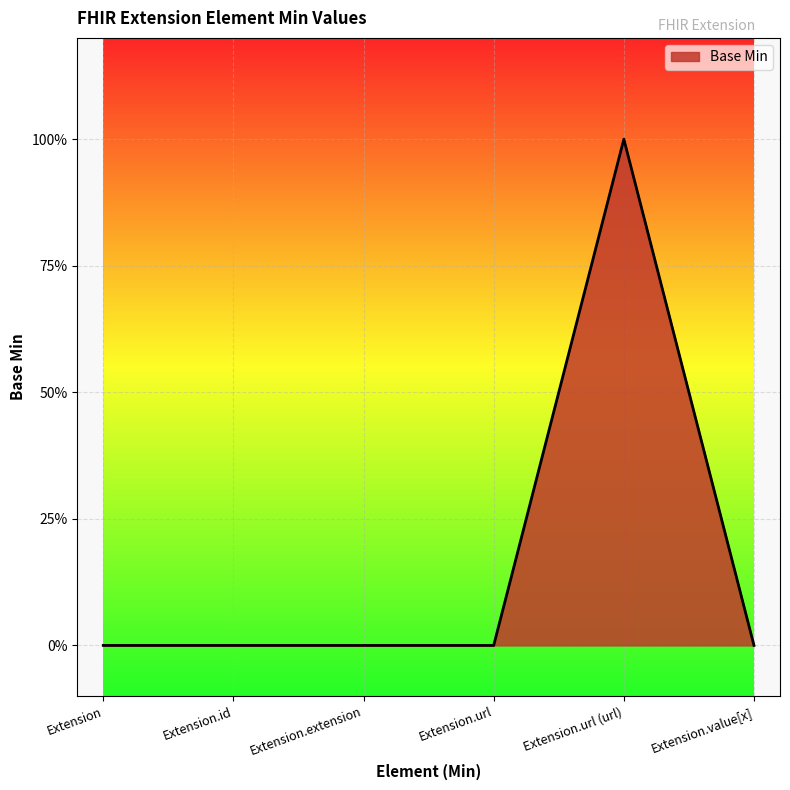

Is this an area chart (filled region under the line)?

Yes